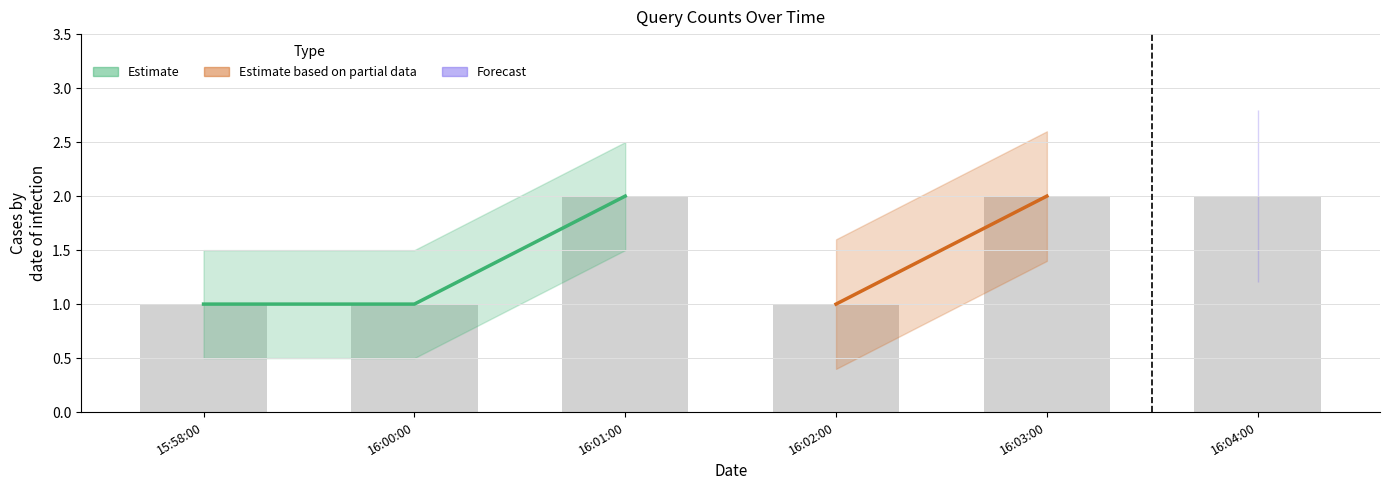

What is the maximum value shown in the chart?

2